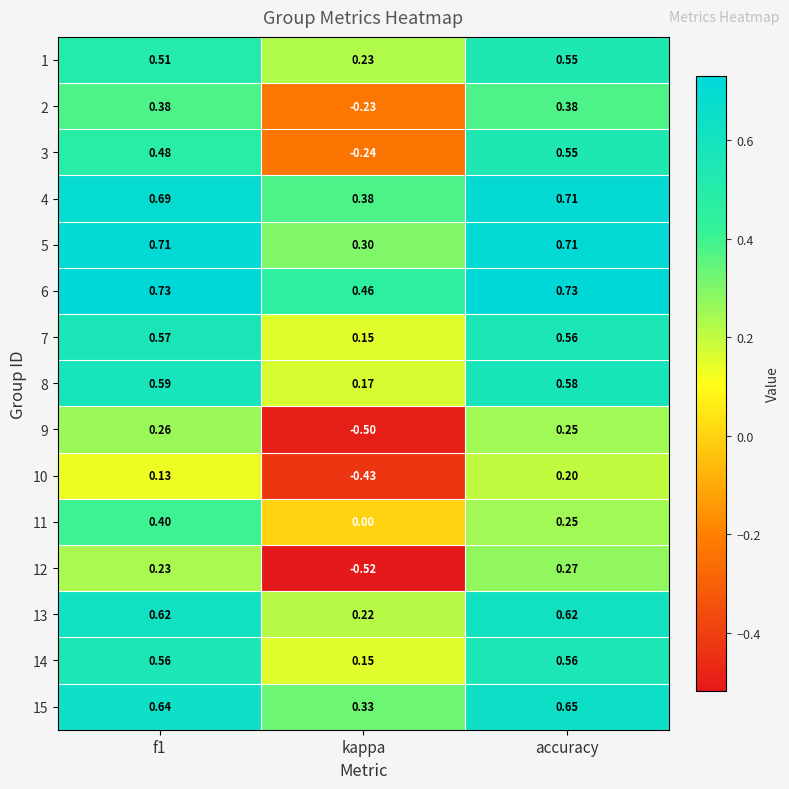

At which category is the sum across all series the highest?

accuracy